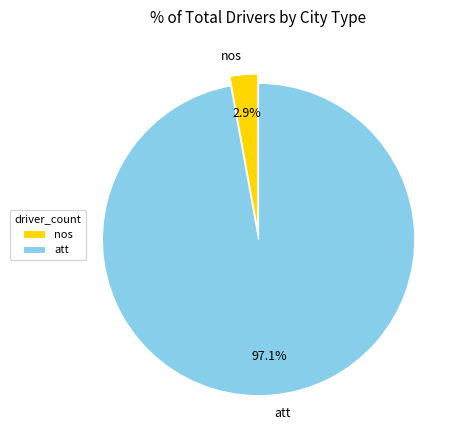

Which has a higher value, nos or att?

att